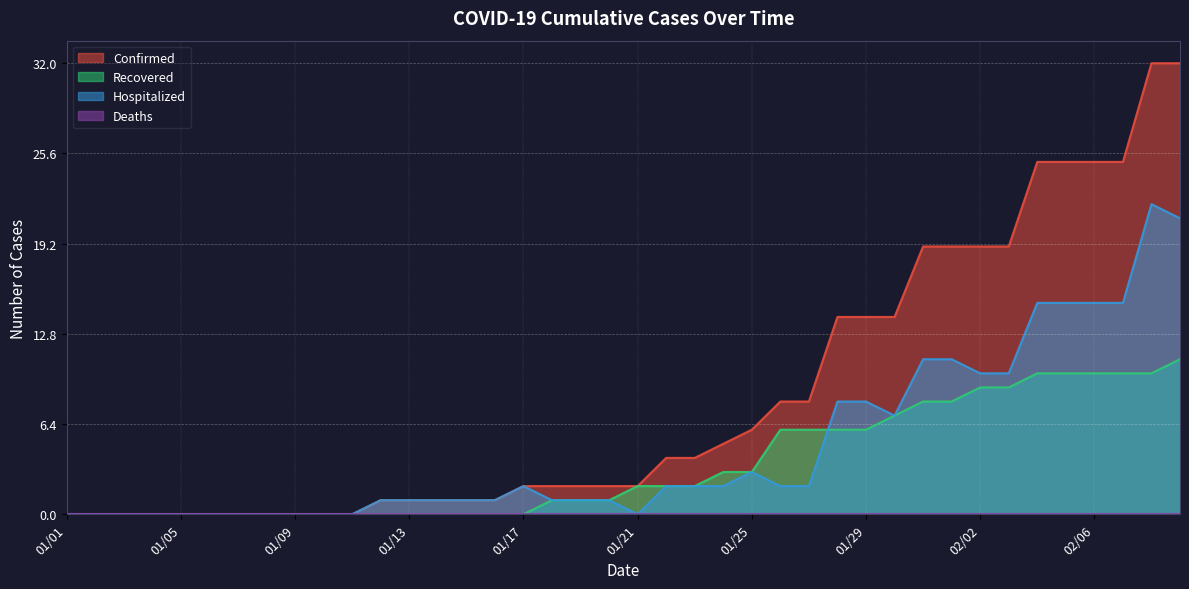

Rank the categories by Hospitalized value from lowest to highest.

01/01, 01/02, 01/03, 01/04, 01/05, 01/06, 01/07, 01/08, 01/09, 01/10, 01/11, 01/21, 01/12, 01/13, 01/14, 01/15, 01/16, 01/18, 01/19, 01/20, 01/17, 01/22, 01/23, 01/24, 01/26, 01/27, 01/25, 01/30, 01/28, 01/29, 02/02, 02/03, 01/31, 02/01, 02/04, 02/05, 02/06, 02/07, 02/09, 02/08